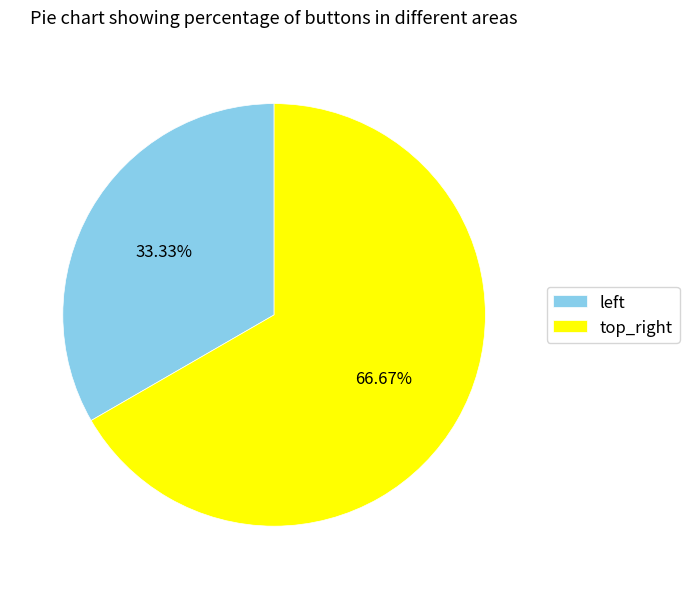

Rank the categories by value from lowest to highest.

left, top_right